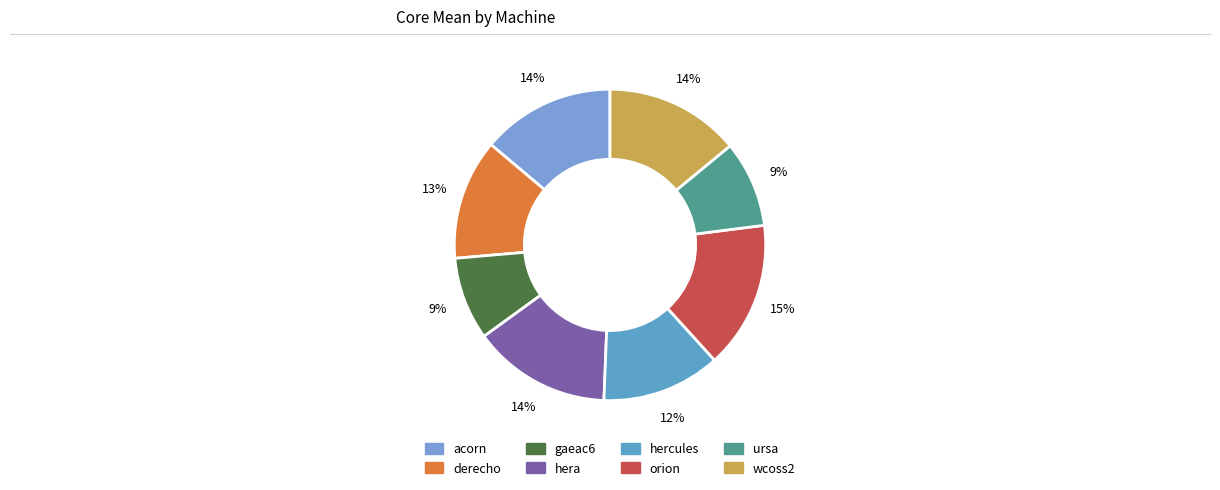

Approximately how many times larger is the value at acorn compared to wcoss2?

1.0